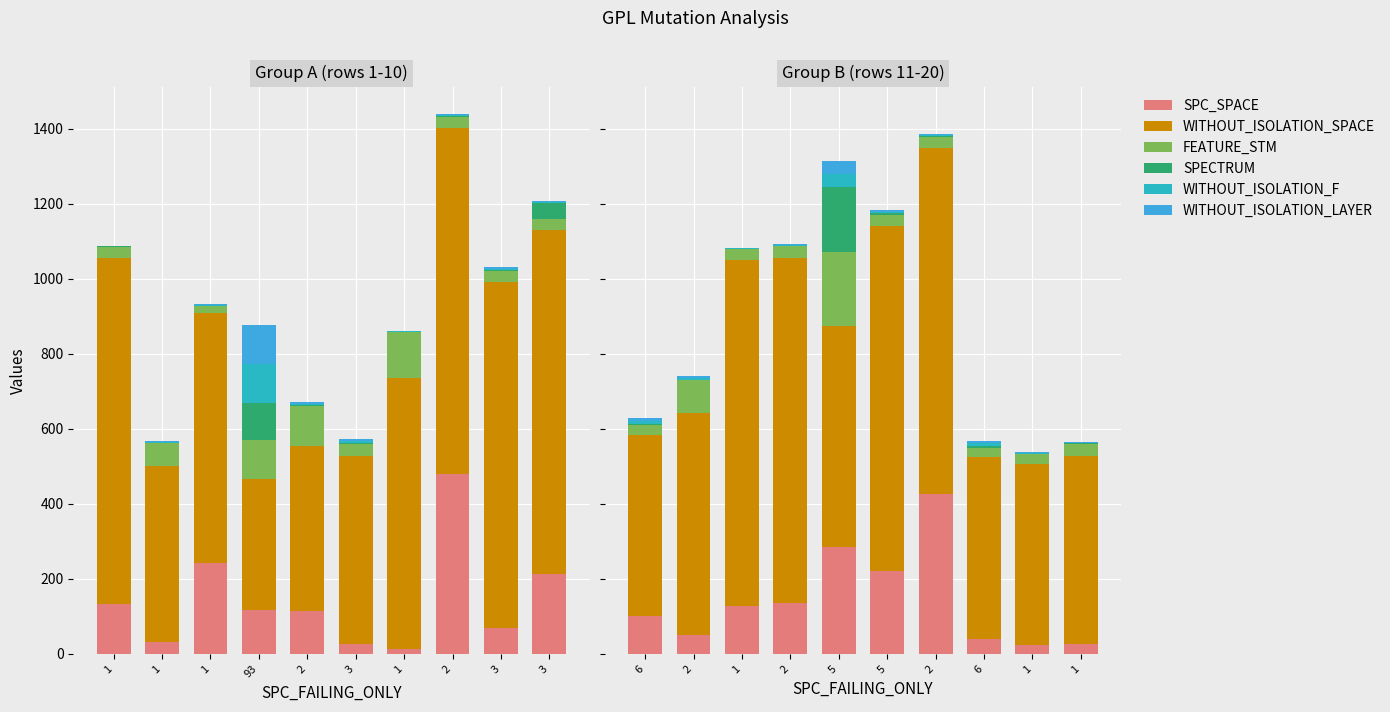

What are all the series names shown in the legend?

SPC_SPACE, WITHOUT_ISOLATION_SPACE, FEATURE_STM, SPECTRUM, WITHOUT_ISOLATION_F, WITHOUT_ISOLATION_LAYER